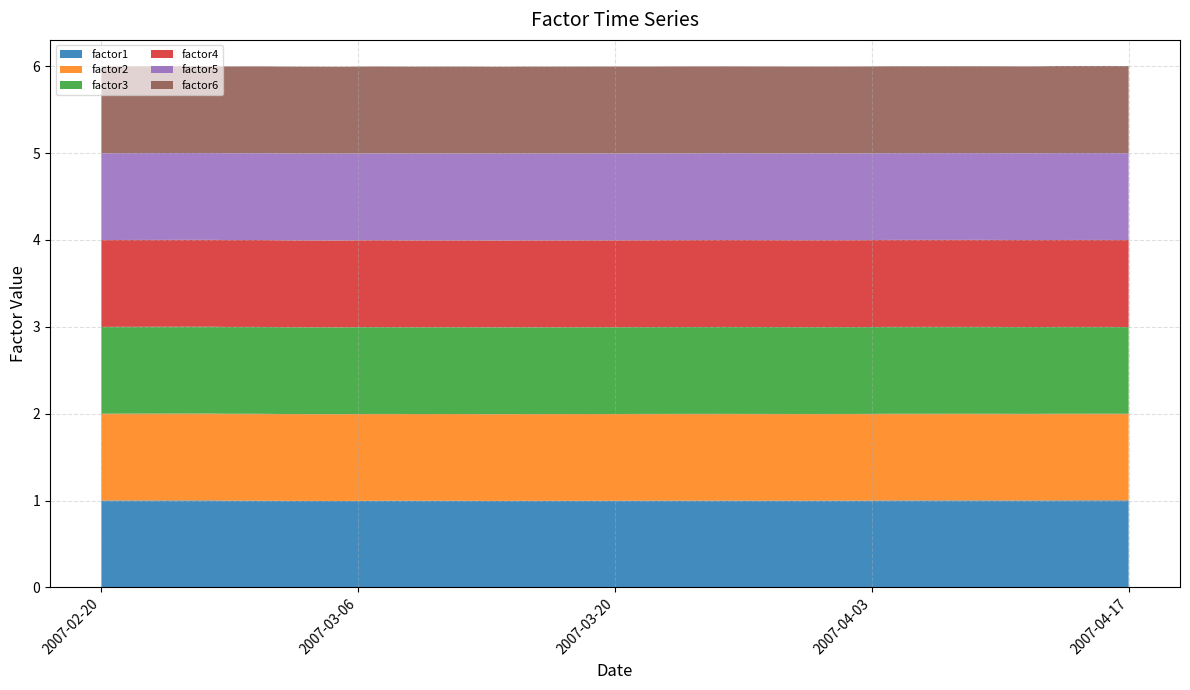

Reading left to right, list all the values displayed in this chart.

factor1: 2007-02-20=1.0	2007-02-21=1.0	2007-02-22=1.0	2007-02-23=1.0	2007-02-26=1.0	2007-02-27=1.0	2007-02-28=1.0	2007-03-01=1.0	2007-03-02=1.0	2007-03-05=1.0	2007-03-06=1.0	2007-03-07=1.0	2007-03-08=1.0	2007-03-09=1.0	2007-03-12=1.0	2007-03-13=1.0	2007-03-14=1.0	2007-03-15=1.0	2007-03-16=1.0	2007-03-19=1.0	2007-03-20=1.0	2007-03-21=1.0	2007-03-22=1.0	2007-03-23=1.0	2007-03-26=1.0	2007-03-27=1.0	2007-03-28=1.0	2007-03-29=1.0	2007-03-30=1.0	2007-04-02=1.0	2007-04-03=1.0	2007-04-04=1.0	2007-04-05=1.0	2007-04-09=1.0	2007-04-10=1.0	2007-04-11=1.0	2007-04-12=1.0	2007-04-13=1.0	2007-04-16=1.0	2007-04-17=1.0
factor2: 2007-02-20=1.0	2007-02-21=1.0	2007-02-22=1.0	2007-02-23=1.0	2007-02-26=1.0	2007-02-27=1.0	2007-02-28=1.0	2007-03-01=1.0	2007-03-02=1.0	2007-03-05=1.0	2007-03-06=1.0	2007-03-07=1.0	2007-03-08=1.0	2007-03-09=1.0	2007-03-12=1.0	2007-03-13=1.0	2007-03-14=1.0	2007-03-15=1.0	2007-03-16=1.0	2007-03-19=1.0	2007-03-20=1.0	2007-03-21=1.0	2007-03-22=1.0	2007-03-23=1.0	2007-03-26=1.0	2007-03-27=1.0	2007-03-28=1.0	2007-03-29=1.0	2007-03-30=1.0	2007-04-02=1.0	2007-04-03=1.0	2007-04-04=1.0	2007-04-05=1.0	2007-04-09=1.0	2007-04-10=1.0	2007-04-11=1.0	2007-04-12=1.0	2007-04-13=1.0	2007-04-16=1.0	2007-04-17=1.0
factor3: 2007-02-20=1.0	2007-02-21=1.0	2007-02-22=1.0	2007-02-23=1.0	2007-02-26=1.0	2007-02-27=1.0	2007-02-28=1.0	2007-03-01=1.0	2007-03-02=1.0	2007-03-05=1.0	2007-03-06=1.0	2007-03-07=1.0	2007-03-08=1.0	2007-03-09=1.0	2007-03-12=1.0	2007-03-13=1.0	2007-03-14=1.0	2007-03-15=1.0	2007-03-16=1.0	2007-03-19=1.0	2007-03-20=1.0	2007-03-21=1.0	2007-03-22=1.0	2007-03-23=1.0	2007-03-26=1.0	2007-03-27=1.0	2007-03-28=1.0	2007-03-29=1.0	2007-03-30=1.0	2007-04-02=1.0	2007-04-03=1.0	2007-04-04=1.0	2007-04-05=1.0	2007-04-09=1.0	2007-04-10=1.0	2007-04-11=1.0	2007-04-12=1.0	2007-04-13=1.0	2007-04-16=1.0	2007-04-17=1.0
factor4: 2007-02-20=1.0	2007-02-21=1.0	2007-02-22=1.0	2007-02-23=1.0	2007-02-26=1.0	2007-02-27=1.0	2007-02-28=1.0	2007-03-01=1.0	2007-03-02=1.0	2007-03-05=1.0	2007-03-06=1.0	2007-03-07=1.0	2007-03-08=1.0	2007-03-09=1.0	2007-03-12=1.0	2007-03-13=1.0	2007-03-14=1.0	2007-03-15=1.0	2007-03-16=1.0	2007-03-19=1.0	2007-03-20=1.0	2007-03-21=1.0	2007-03-22=1.0	2007-03-23=1.0	2007-03-26=1.0	2007-03-27=1.0	2007-03-28=1.0	2007-03-29=1.0	2007-03-30=1.0	2007-04-02=1.0	2007-04-03=1.0	2007-04-04=1.0	2007-04-05=1.0	2007-04-09=1.0	2007-04-10=1.0	2007-04-11=1.0	2007-04-12=1.0	2007-04-13=1.0	2007-04-16=1.0	2007-04-17=1.0
factor5: 2007-02-20=1.0	2007-02-21=1.0	2007-02-22=1.0	2007-02-23=1.0	2007-02-26=1.0	2007-02-27=1.0	2007-02-28=1.0	2007-03-01=1.0	2007-03-02=1.0	2007-03-05=1.0	2007-03-06=1.0	2007-03-07=1.0	2007-03-08=1.0	2007-03-09=1.0	2007-03-12=1.0	2007-03-13=1.0	2007-03-14=1.0	2007-03-15=1.0	2007-03-16=1.0	2007-03-19=1.0	2007-03-20=1.0	2007-03-21=1.0	2007-03-22=1.0	2007-03-23=1.0	2007-03-26=1.0	2007-03-27=1.0	2007-03-28=1.0	2007-03-29=1.0	2007-03-30=1.0	2007-04-02=1.0	2007-04-03=1.0	2007-04-04=1.0	2007-04-05=1.0	2007-04-09=1.0	2007-04-10=1.0	2007-04-11=1.0	2007-04-12=1.0	2007-04-13=1.0	2007-04-16=1.0	2007-04-17=1.0
factor6: 2007-02-20=1.0	2007-02-21=1.0	2007-02-22=1.0	2007-02-23=1.0	2007-02-26=1.0	2007-02-27=1.0	2007-02-28=1.0	2007-03-01=1.0	2007-03-02=1.0	2007-03-05=1.0	2007-03-06=1.0	2007-03-07=1.0	2007-03-08=1.0	2007-03-09=1.0	2007-03-12=1.0	2007-03-13=1.0	2007-03-14=1.0	2007-03-15=1.0	2007-03-16=1.0	2007-03-19=1.0	2007-03-20=1.0	2007-03-21=1.0	2007-03-22=1.0	2007-03-23=1.0	2007-03-26=1.0	2007-03-27=1.0	2007-03-28=1.0	2007-03-29=1.0	2007-03-30=1.0	2007-04-02=1.0	2007-04-03=1.0	2007-04-04=1.0	2007-04-05=1.0	2007-04-09=1.0	2007-04-10=1.0	2007-04-11=1.0	2007-04-12=1.0	2007-04-13=1.0	2007-04-16=1.0	2007-04-17=1.0